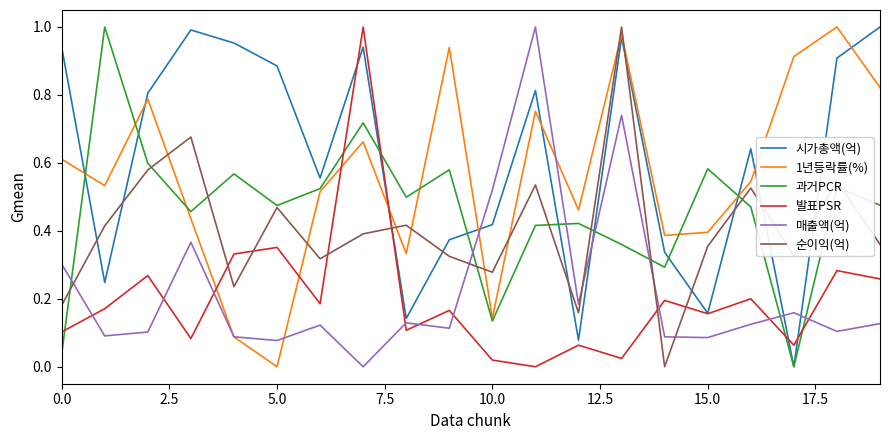

How many times do 발표PSR and 과거PCR cross each other?

5